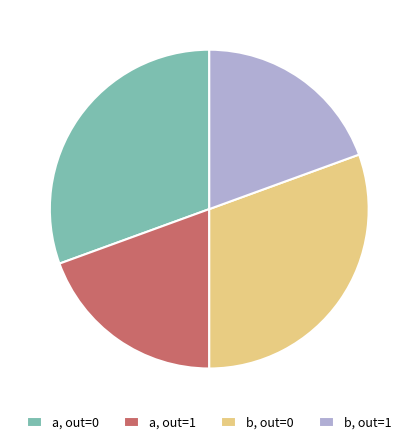

Between b, out=1 and a, out=0, which is larger?

a, out=0